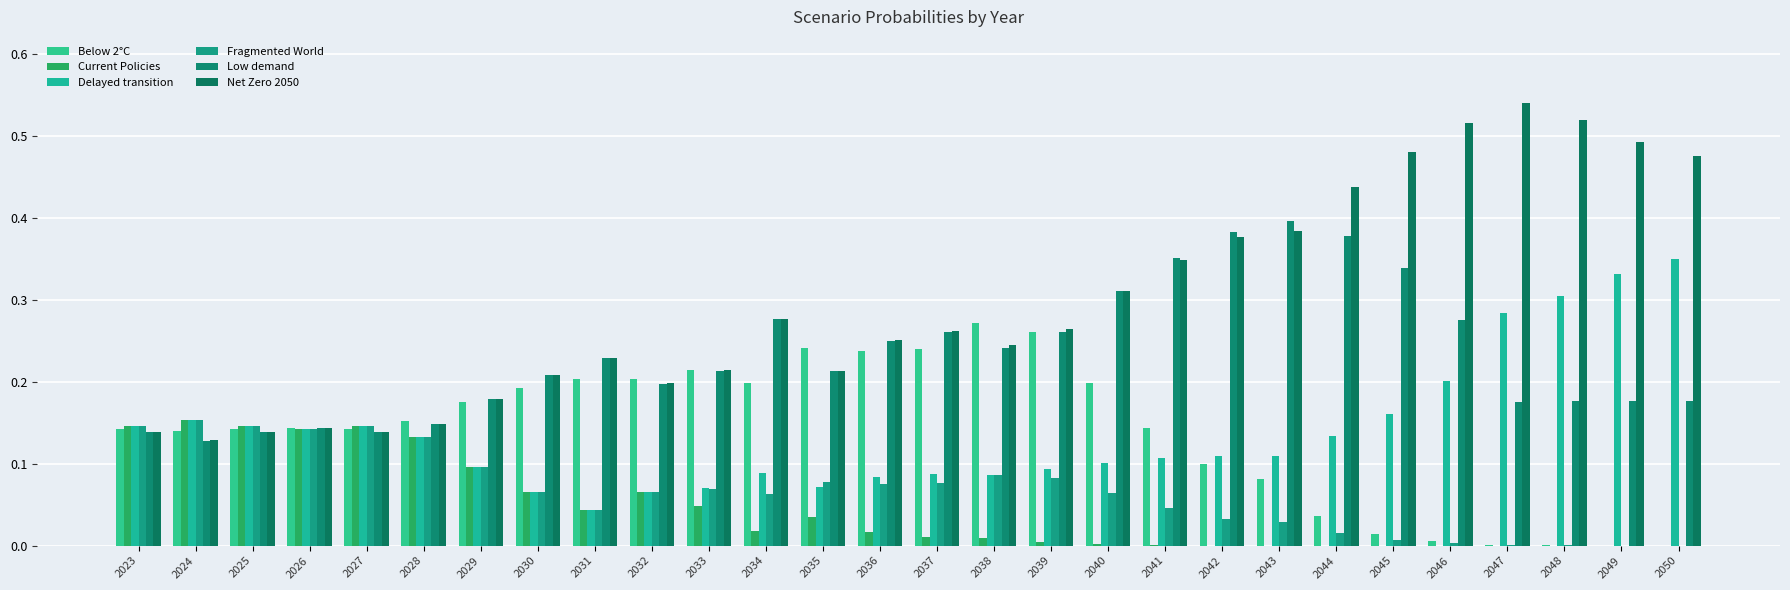

At 2044, list the series in order from smallest to largest.

Current Policies, Fragmented World, Below 2°C, Delayed transition, Low demand, Net Zero 2050